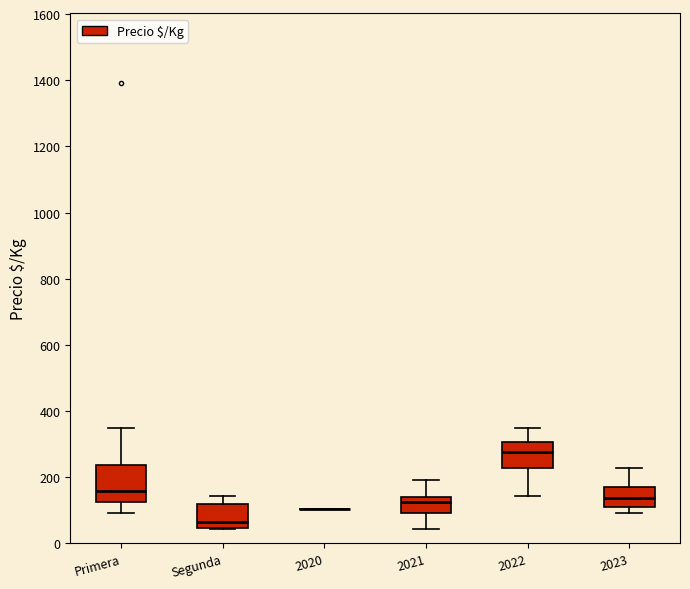

Reading left to right, transcribe this box plot: for each box, give where its median line is, the range the box spans, and where its two whiskers end, as read against the y-axis. The values are not printed on the chart, so give them approximately, as read against the axis.

Primera: median 160, box 120 to 240, whiskers 100 to 340
Segunda: median 60, box 40 to 120, whiskers 40 to 140
2020: box collapsed to a line at 100, whiskers 100 to 100
2021: median 120, box 100 to 140, whiskers 40 to 200
2022: median 280, box 220 to 300, whiskers 140 to 340
2023: median 140, box 100 to 180, whiskers 100 (just below the box's lower edge) to 220